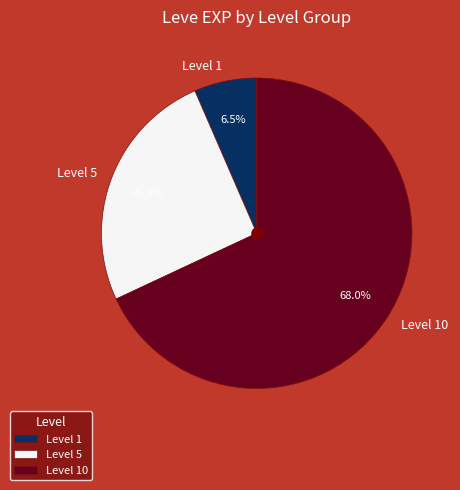

Which slice is the largest?

Level 10